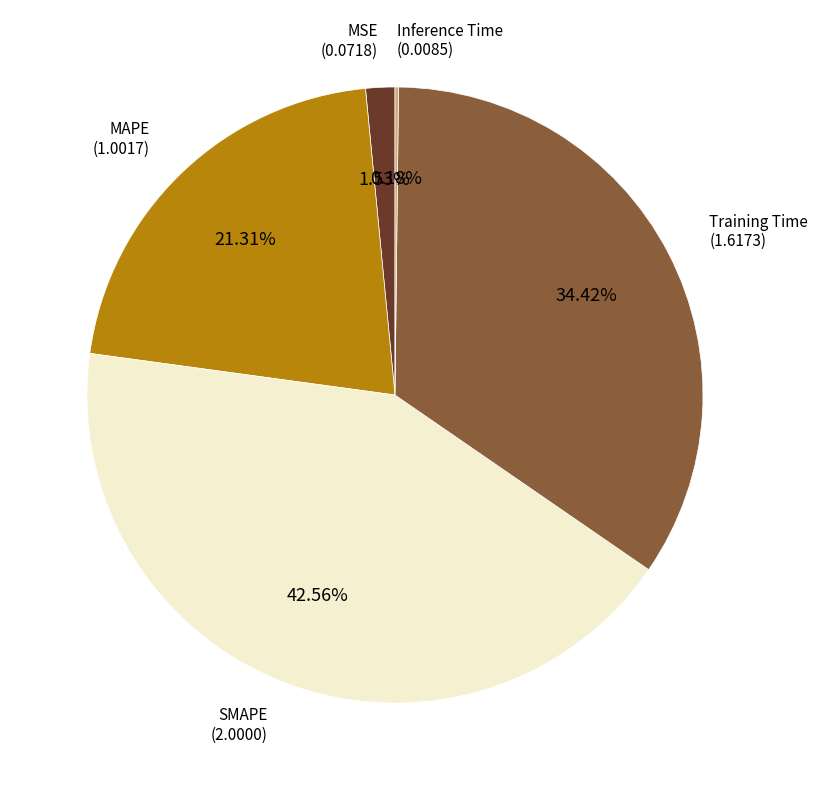

Is there a majority slice in this chart?

No